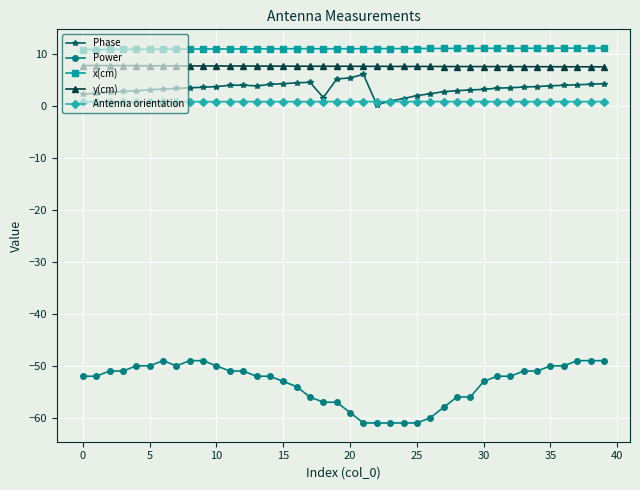

What is the average value of the y(cm) series?

7.7